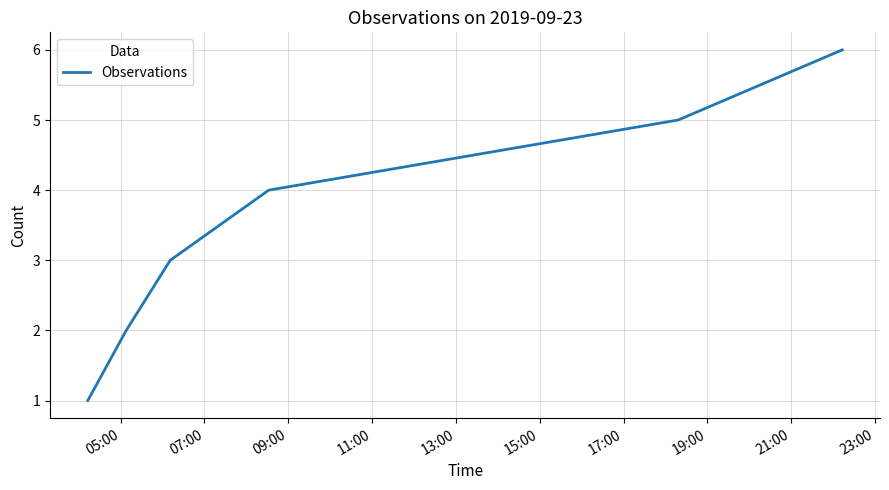

What is the difference between the maximum and minimum values?

5